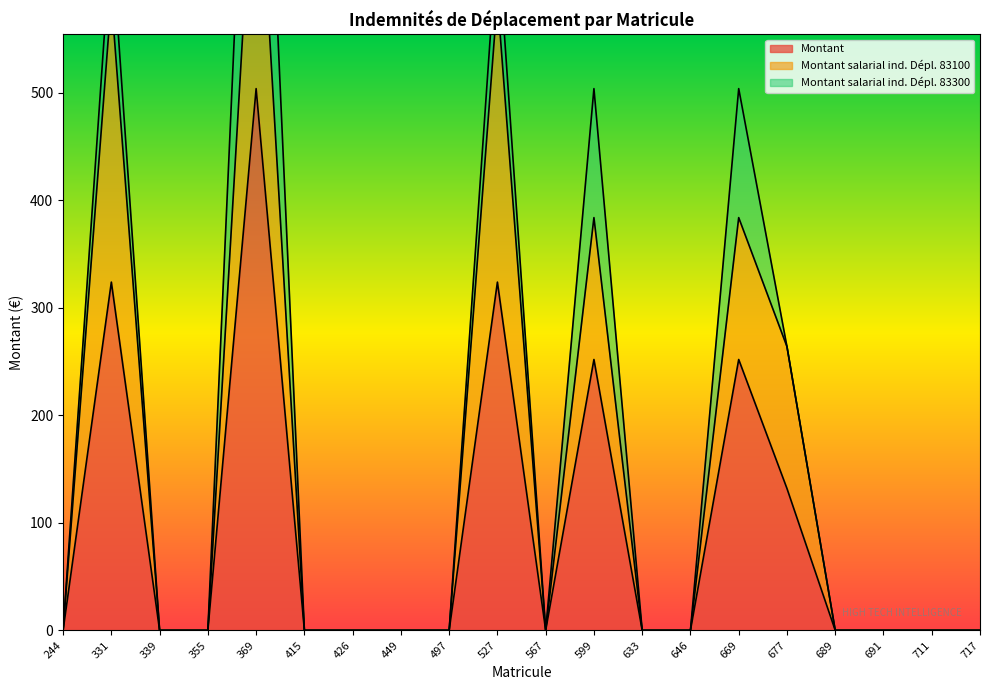

What is the sum of all Montant salarial ind. Dépl. 83100 values?

2976